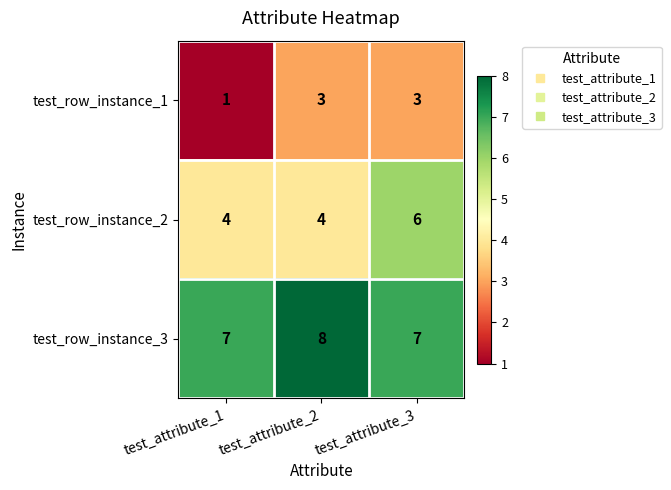

True or false: test_row_instance_3 has a value of 7 at test_attribute_3.

True